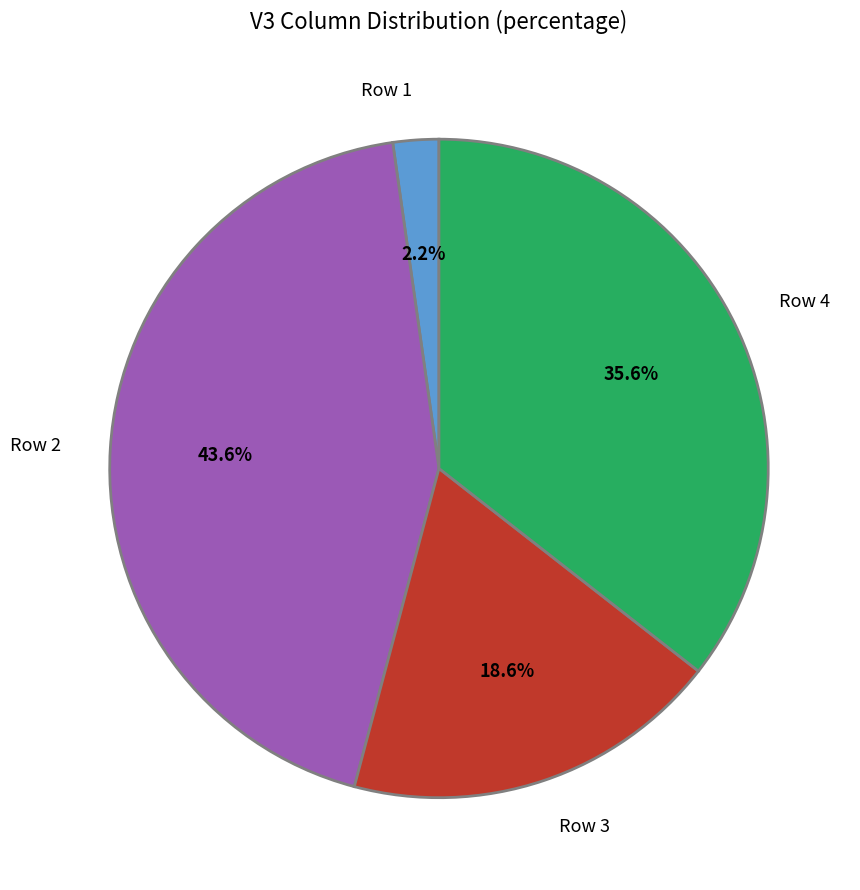

What percentage is the Row 3 slice, to the nearest percent?

19%